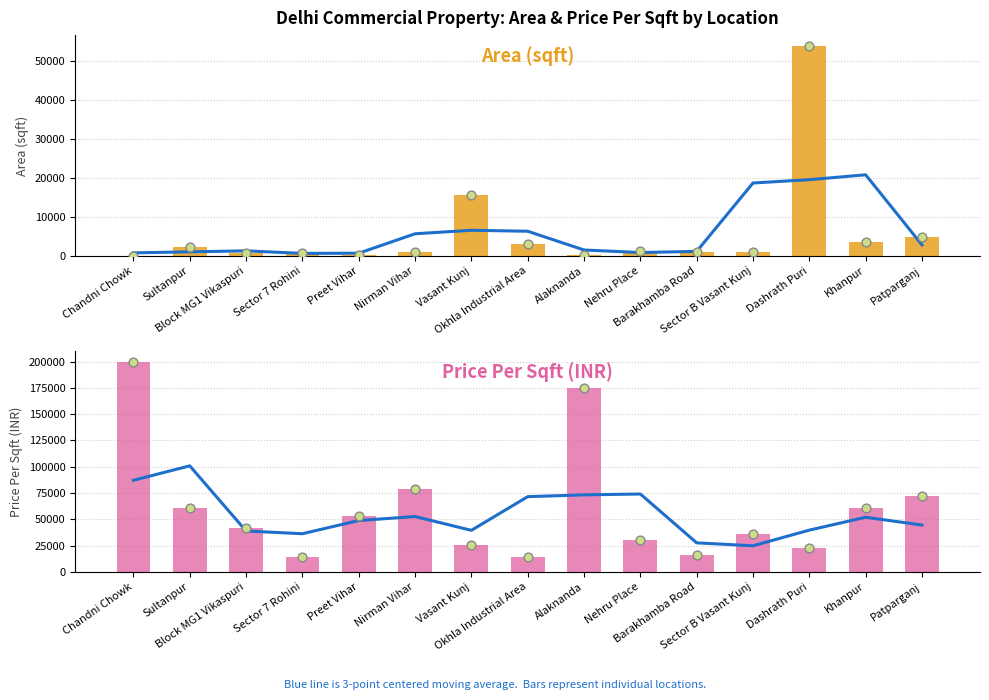

What is the total value across all series at Patparganj?

77126